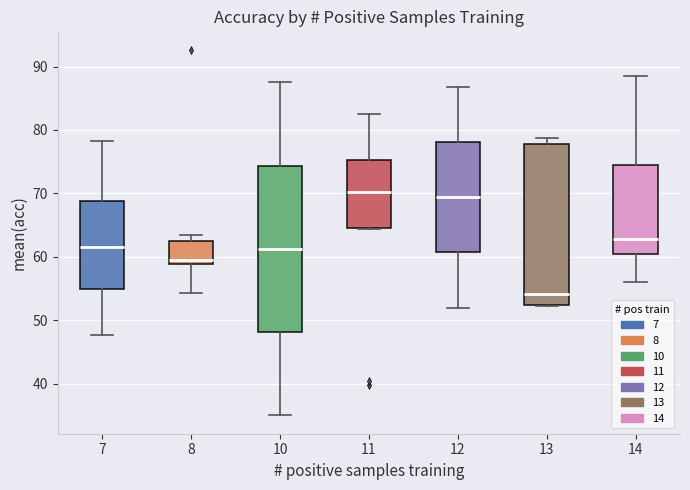

Reading left to right, transcribe this box plot: for each box, give where its median line is, the range the box spans, and where its two whiskers end, as read against the y-axis. The values are not printed on the chart, so give them approximately, as read against the axis.

7: median 62, box 55 to 69, whiskers 48 to 78
8: median 60, box 59 to 63, whiskers 54 to 64
10: median 61, box 48 to 74, whiskers 35 to 88
11: median 70, box 64 to 75, whiskers 64 to 83
12: median 69, box 61 to 78, whiskers 52 to 87
13: median 54, box 52 to 78, whiskers 52 to 79
14: median 63, box 61 to 75, whiskers 56 to 89